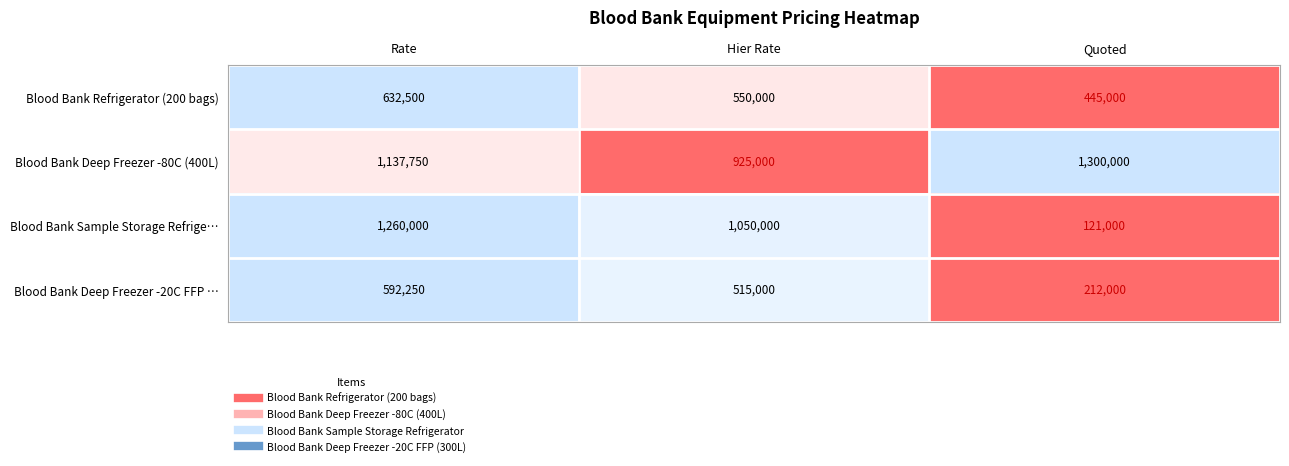

Count the number of categories in the chart.

3